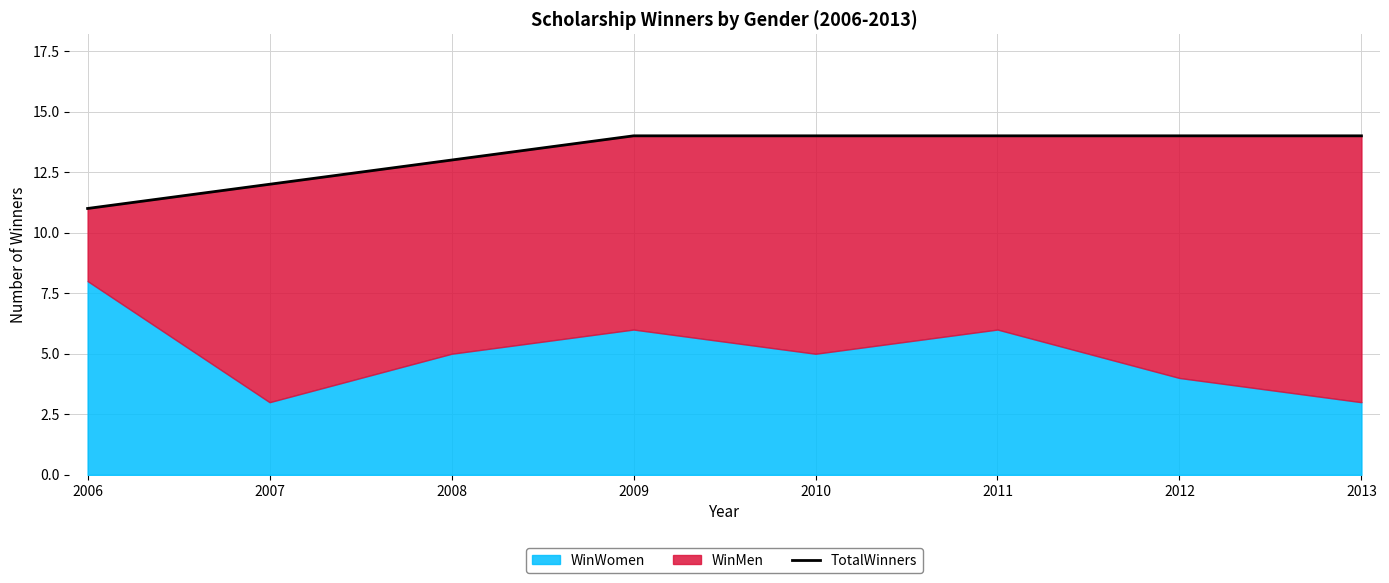

Where is the data nearest to the value 12?

2007